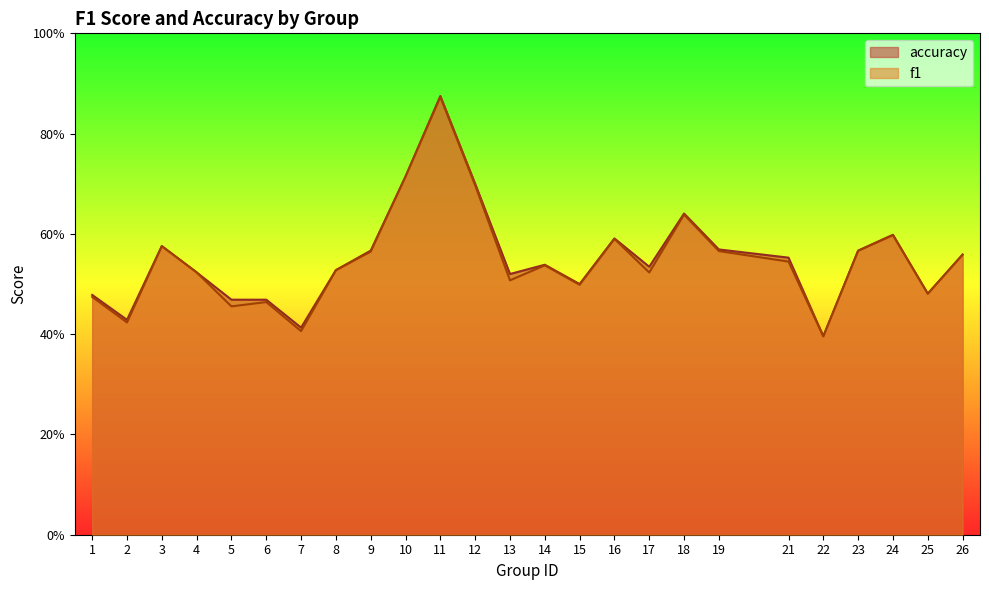

Between 12 and 17, which series saw the biggest shift?

f1